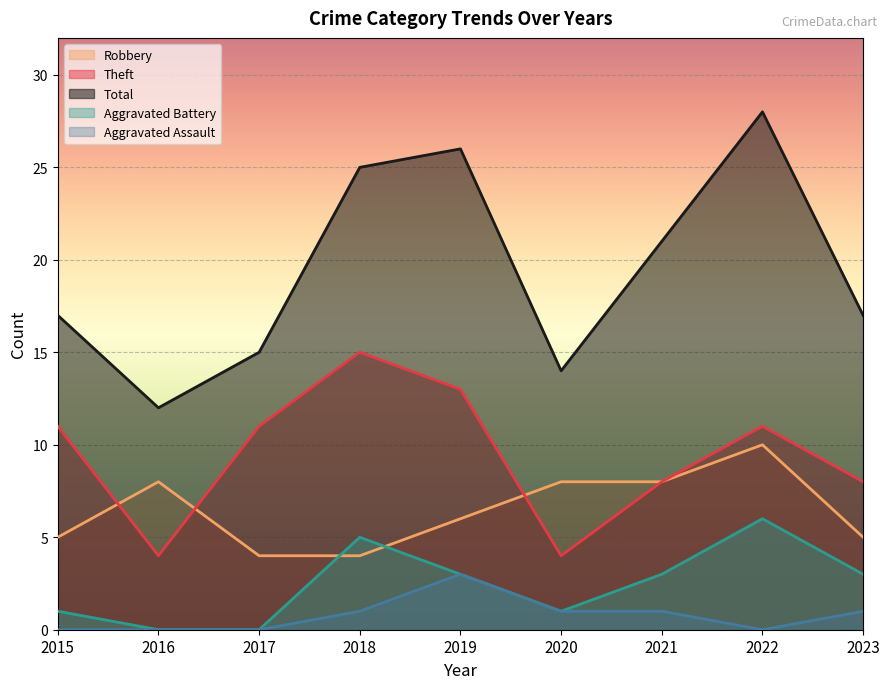

How many categories are shown in the chart?

9